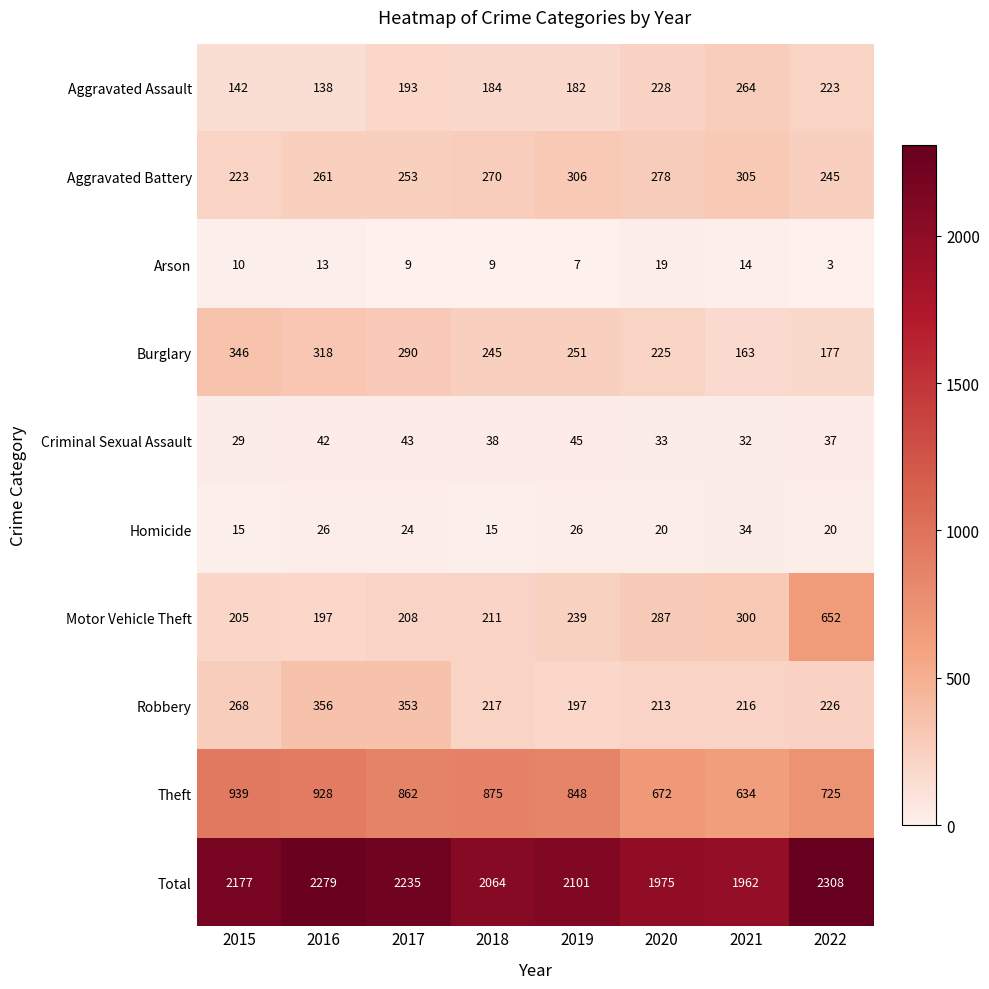

List the series in order of their peak value, lowest first.

Arson, Homicide, Criminal Sexual Assault, Aggravated Assault, Aggravated Battery, Burglary, Robbery, Motor Vehicle Theft, Theft, Total